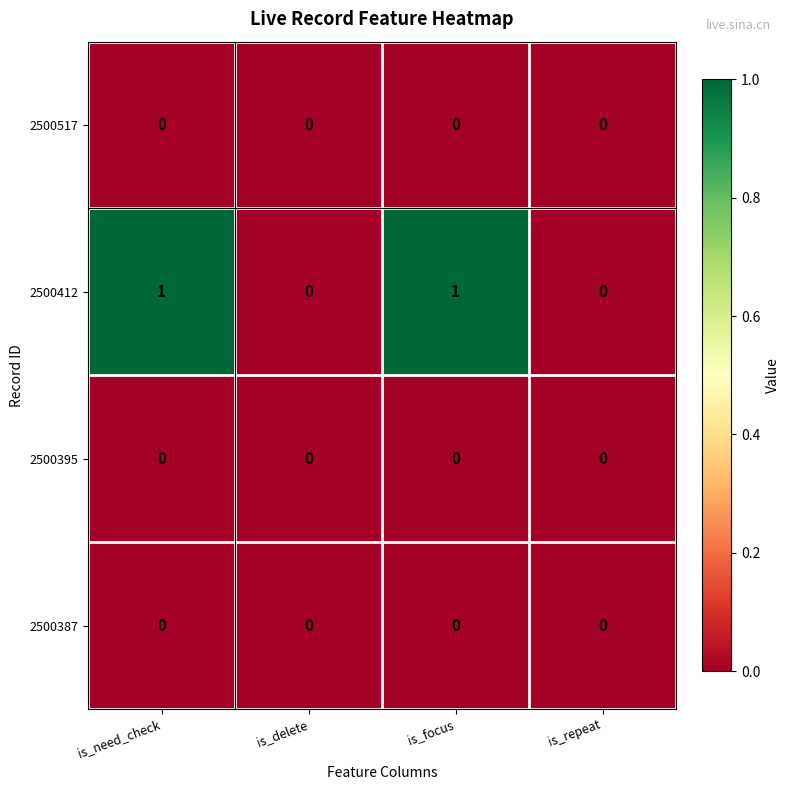

Reading left to right, list all the values displayed in this chart.

2500517: 0	0	0	0
2500412: 1	0	1	0
2500395: 0	0	0	0
2500387: 0	0	0	0